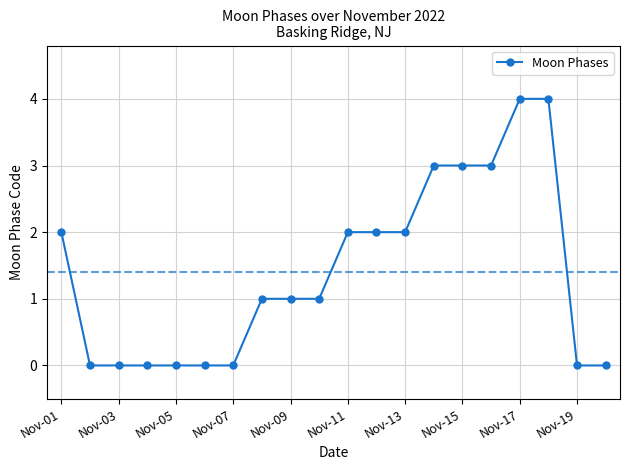

Reading right to left, extract all data points from this chart.

0	0	4	4	3	3	3	2	2	2	1	1	1	0	0	0	0	0	0	2